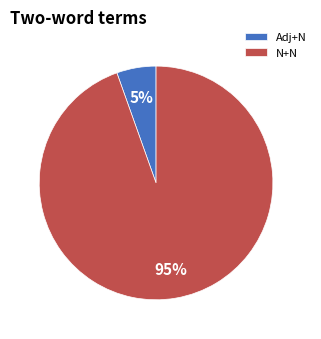

Do N+N and Adj+N together represent more than half of the pie?

Yes